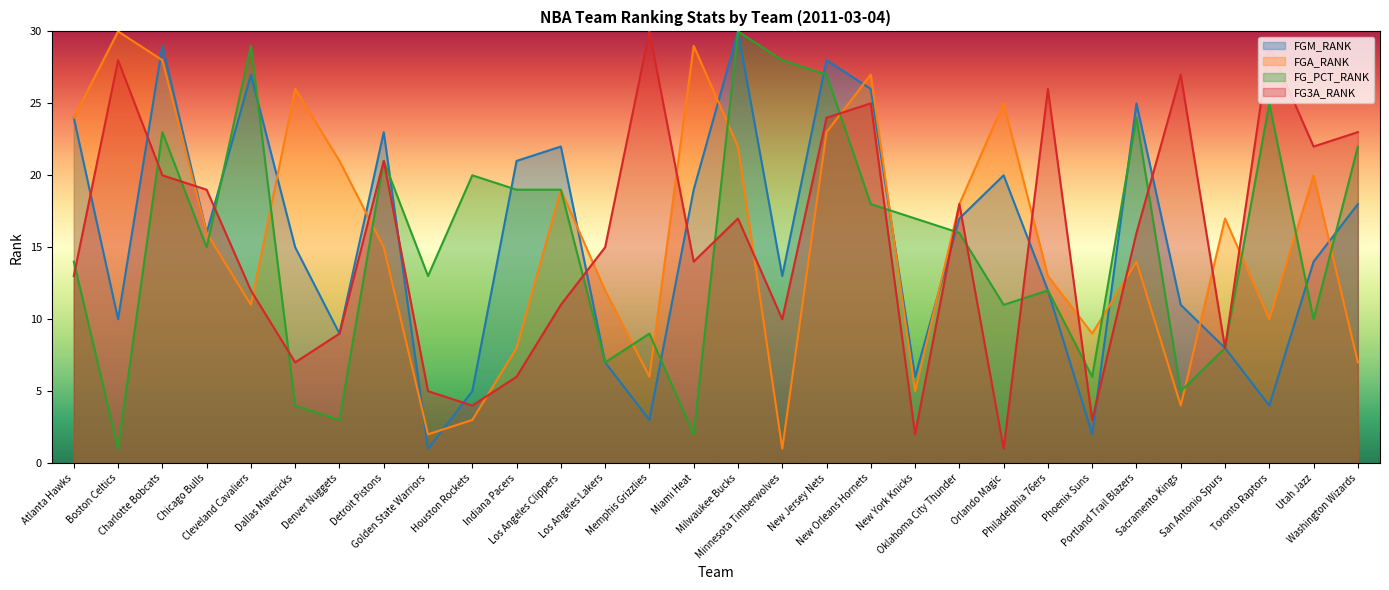

What are all the series names shown in the legend?

FGM_RANK, FGA_RANK, FG_PCT_RANK, FG3A_RANK